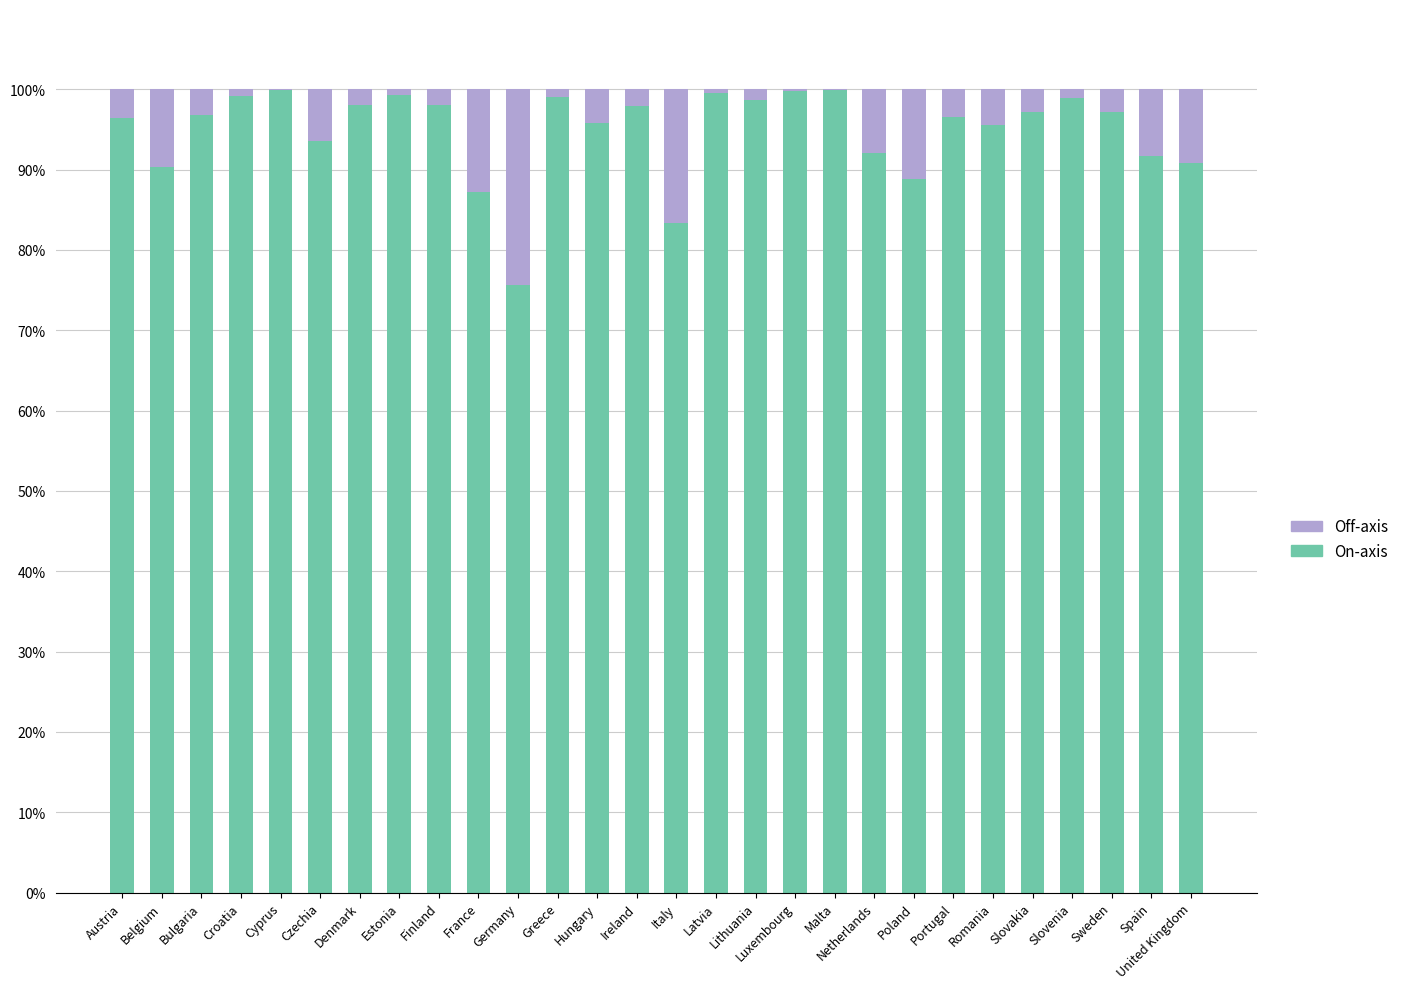

What is the maximum value for On-axis?

100.0